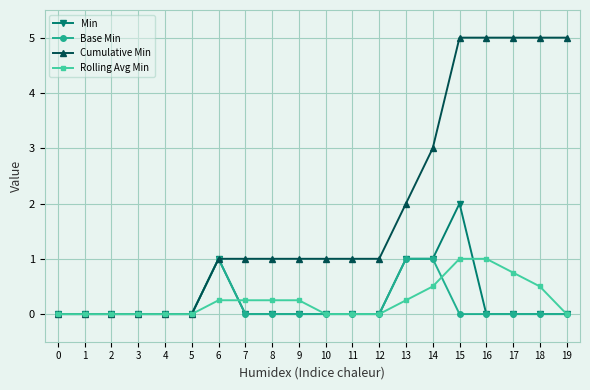

Which series has the largest total across all categories?

Cumulative Min